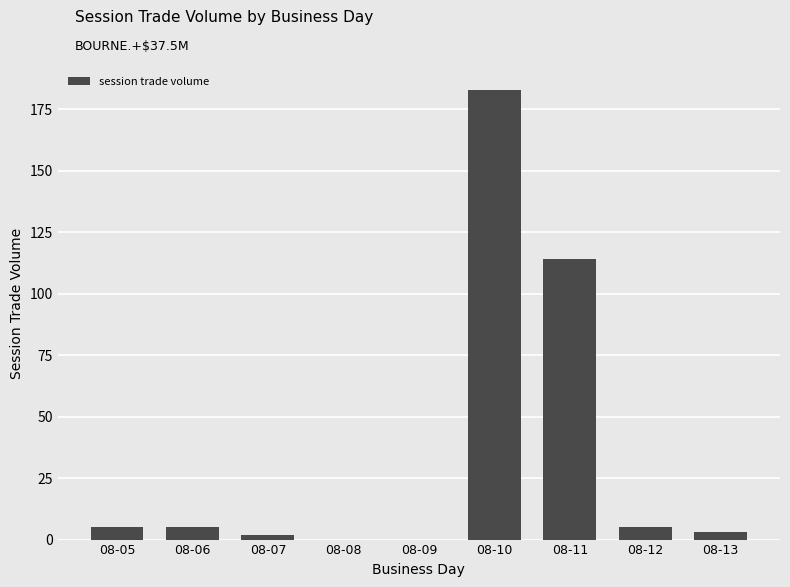

Which has a higher value, 08-11 or 08-09?

08-11